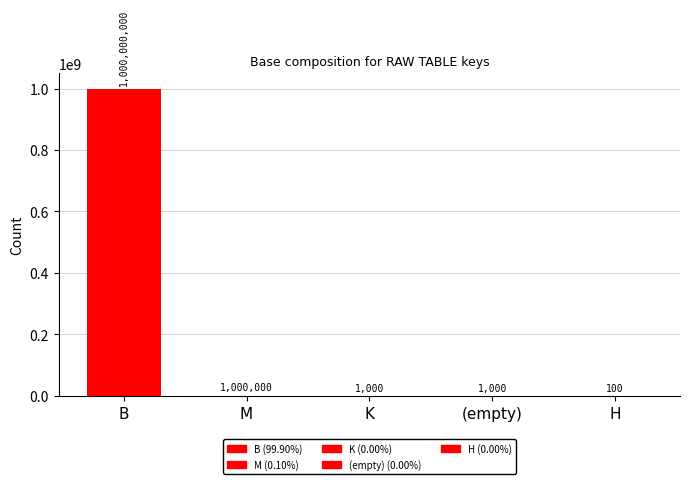

What is the sum of all values?

1001002100